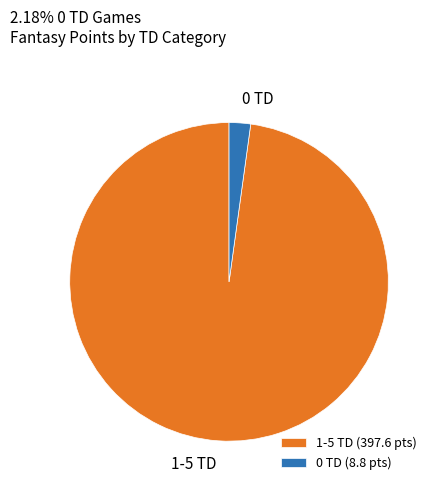

Combined, do 1-5 TD (397.6 pts) and 0 TD (8.8 pts) account for over 50%?

Yes